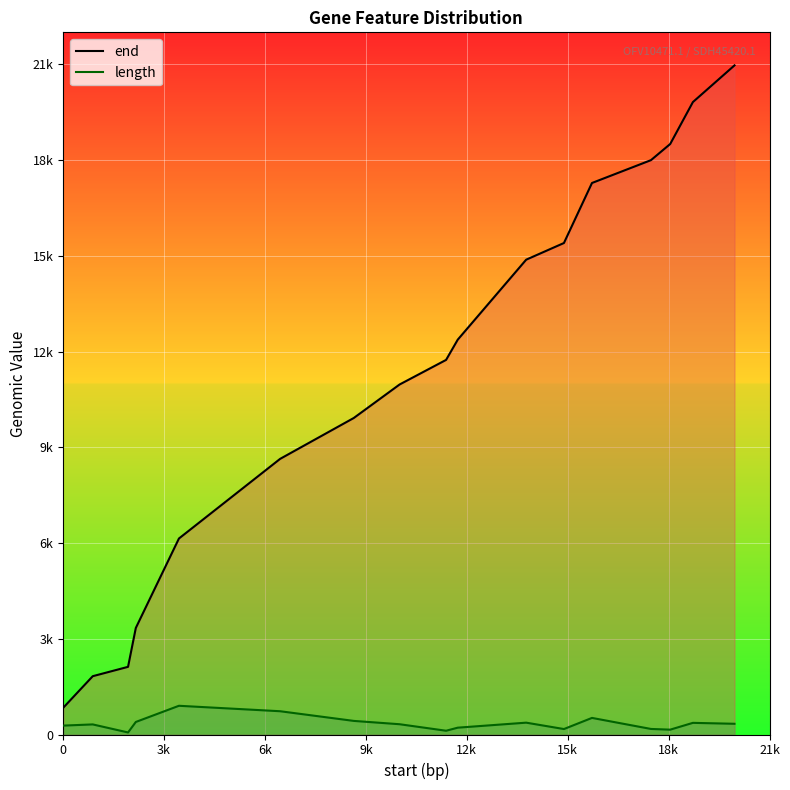

Does the chart display data point markers on the line(s)?

No